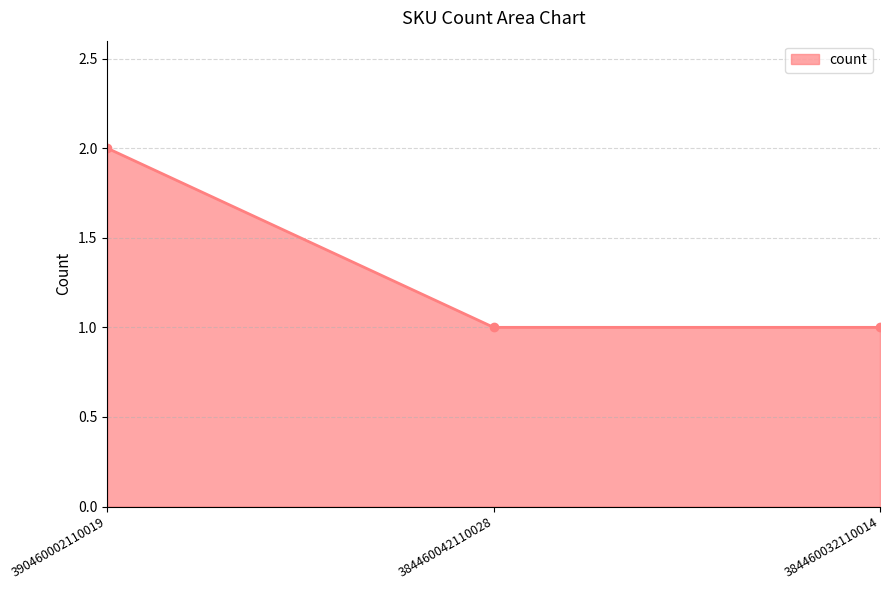

The value at 384460042110028 is 1. True or false?

True